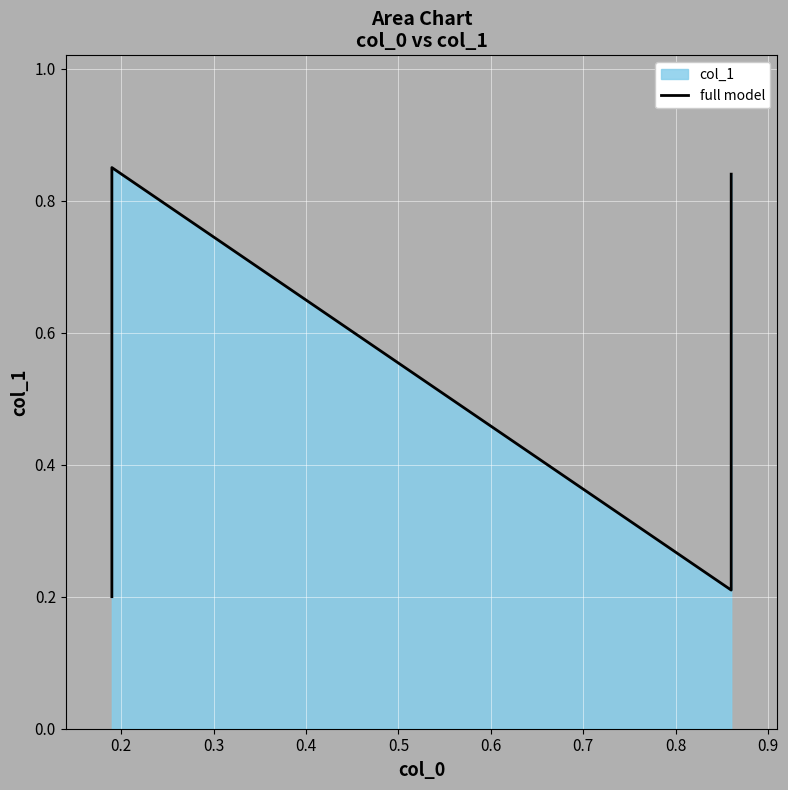

Reading left to right, what are all the values shown in this chart?

0.2	0.8	0.2	0.8